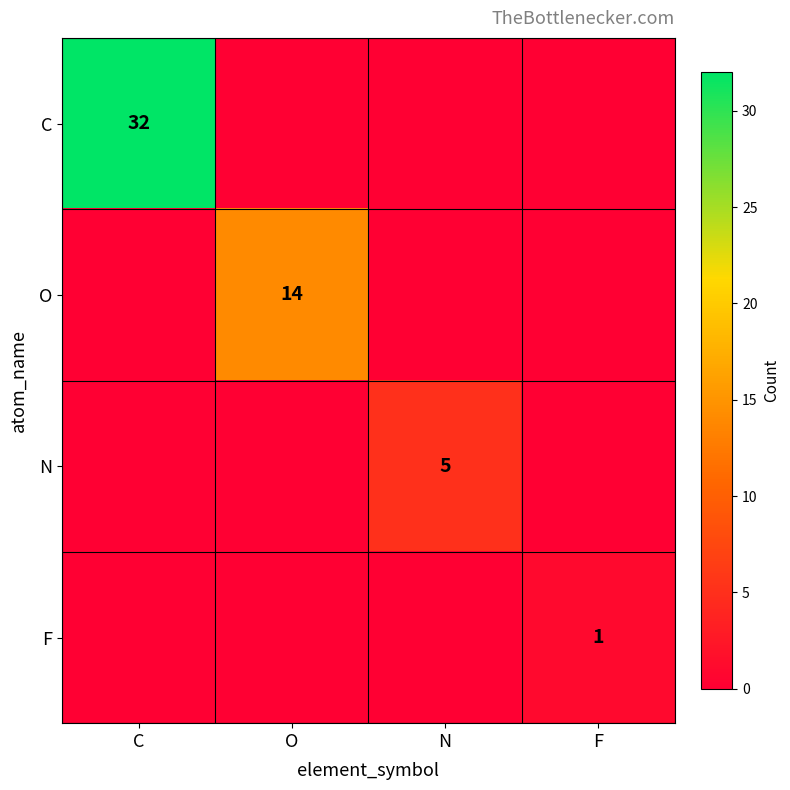

Rank the categories by O value from highest to lowest.

O, C, N, F